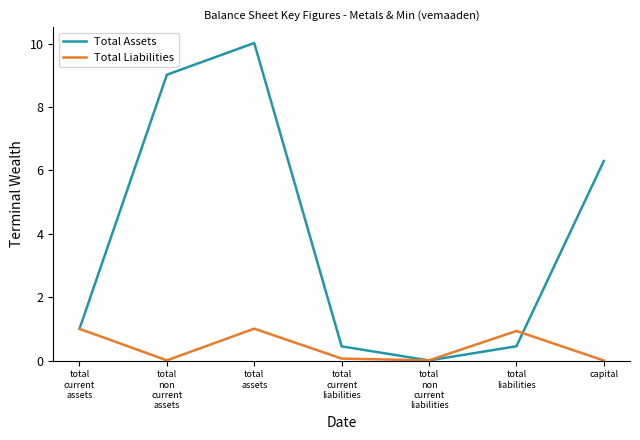

What is the sum of the Total Liabilities values at total
non
current
liabilities and total
assets?

1.0